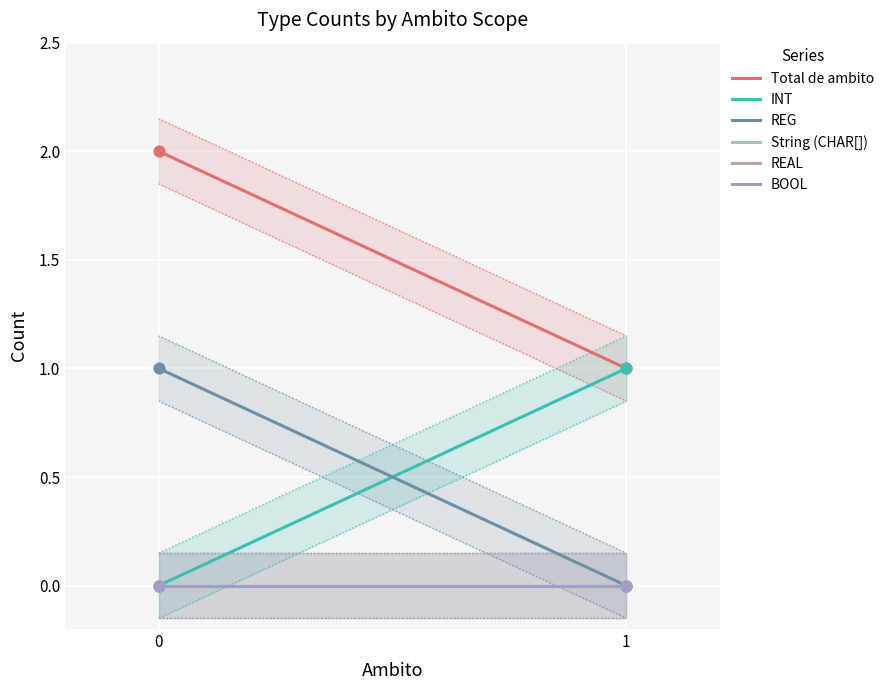

What is the total value across all series at 1?

2